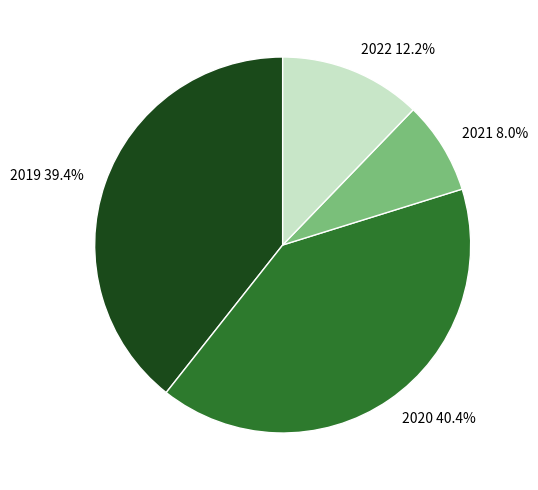

Is 2022 the majority of the pie?

No